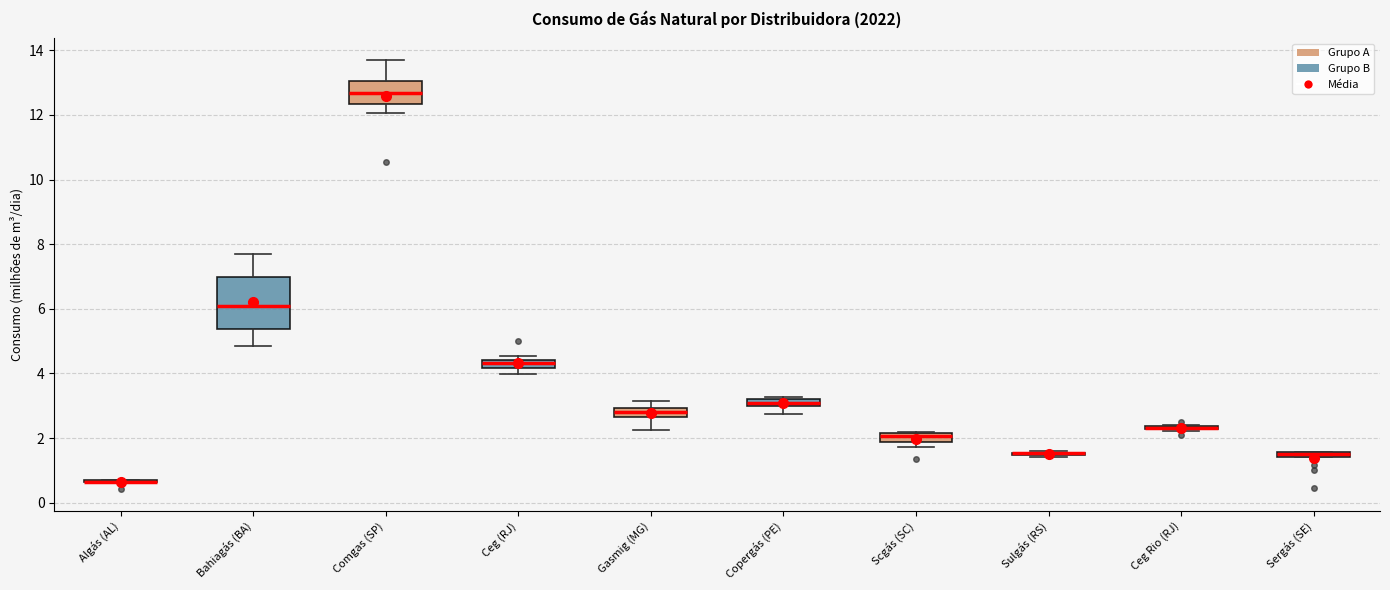

Where is the lower edge of the box for Sergás (SE) on the y-axis? The values are not printed on the chart, so give them approximately, as read against the axis.

1.4